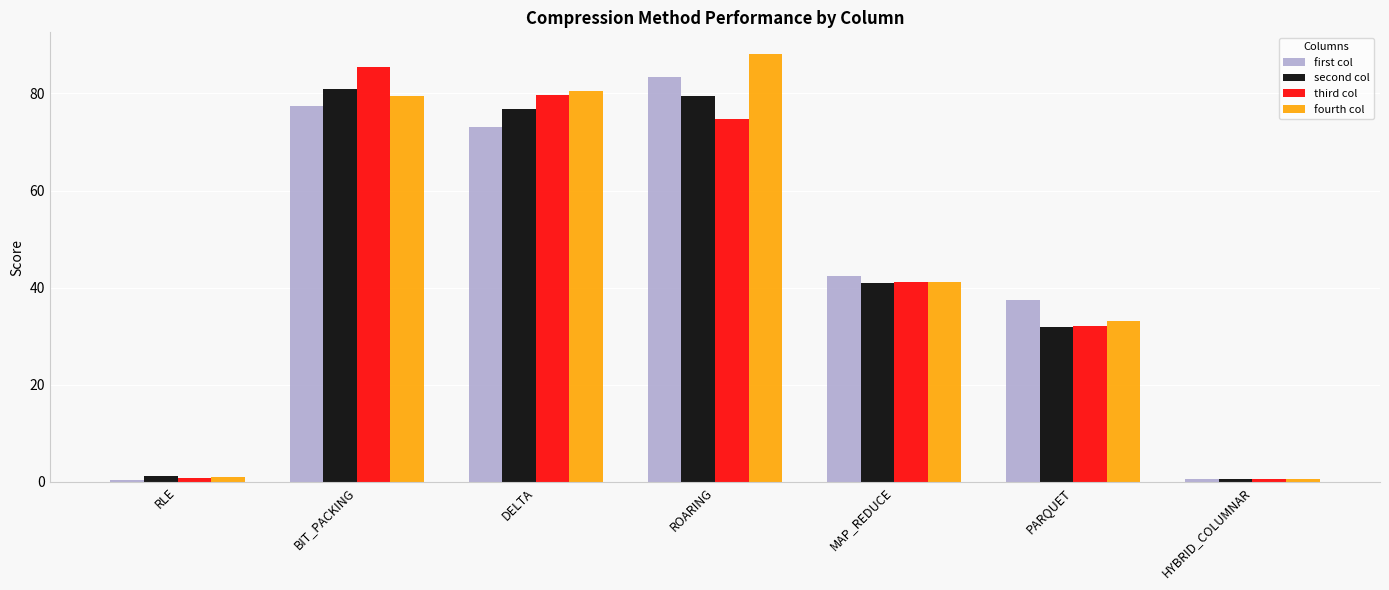

Where does the fourth col series first go above 41?

BIT_PACKING